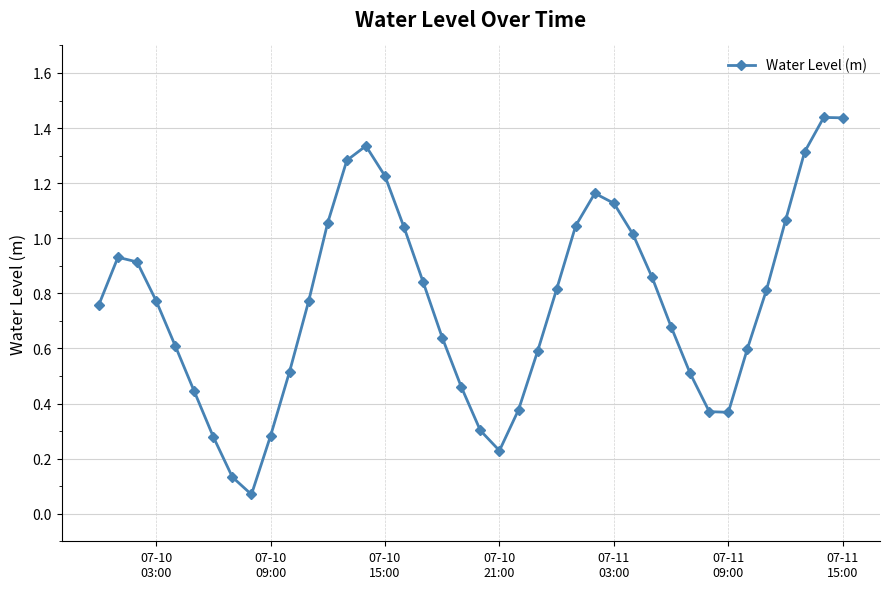

True or false: the data has more than 1 interior local peaks.

True